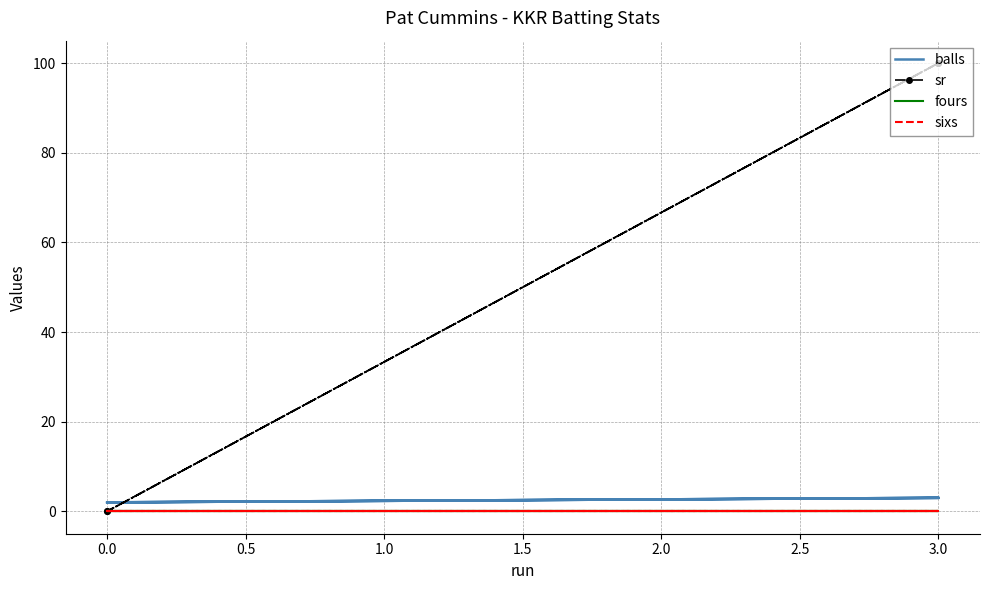

Which series has the largest total across all categories?

sr